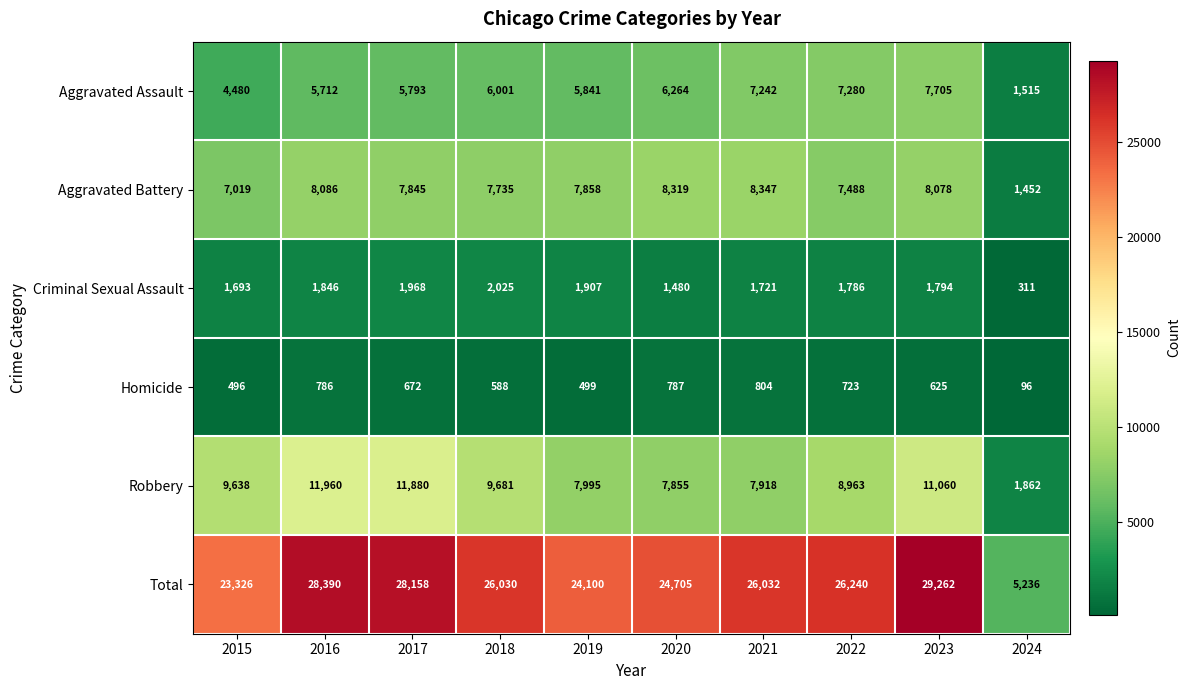

Which series has the largest total across all categories?

Total